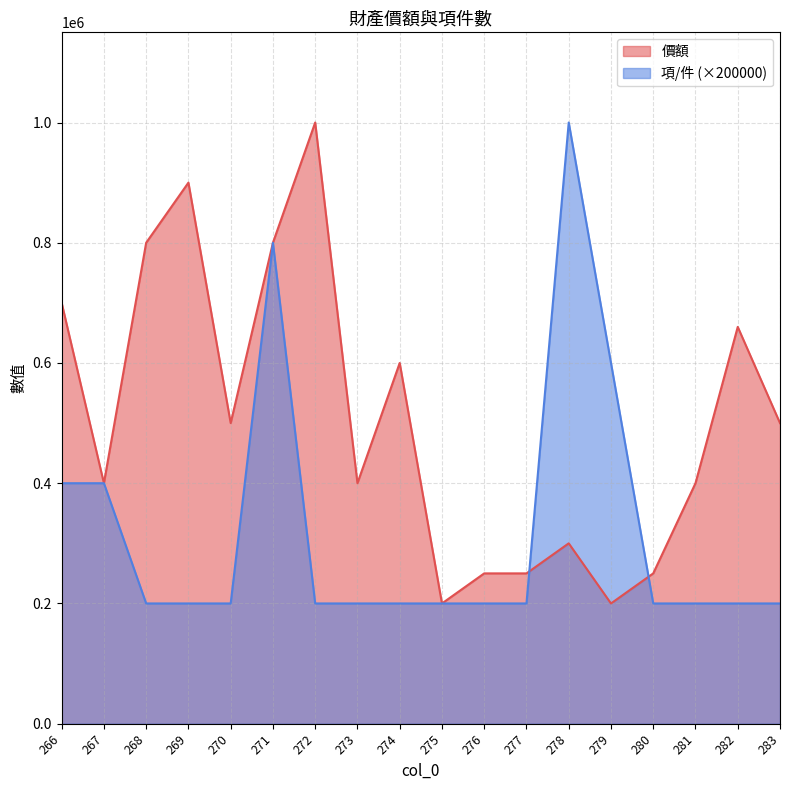

What is the total value across all series at 268?

1000000